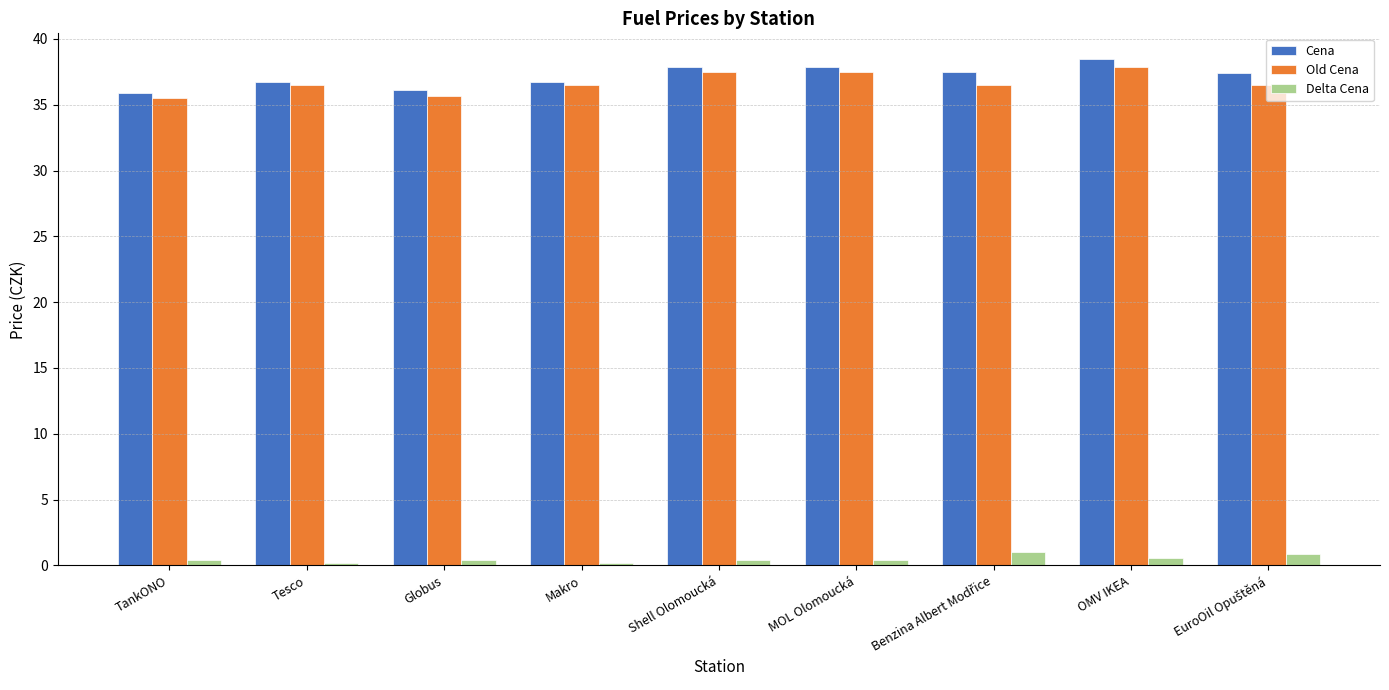

How many data points does each series have?

9